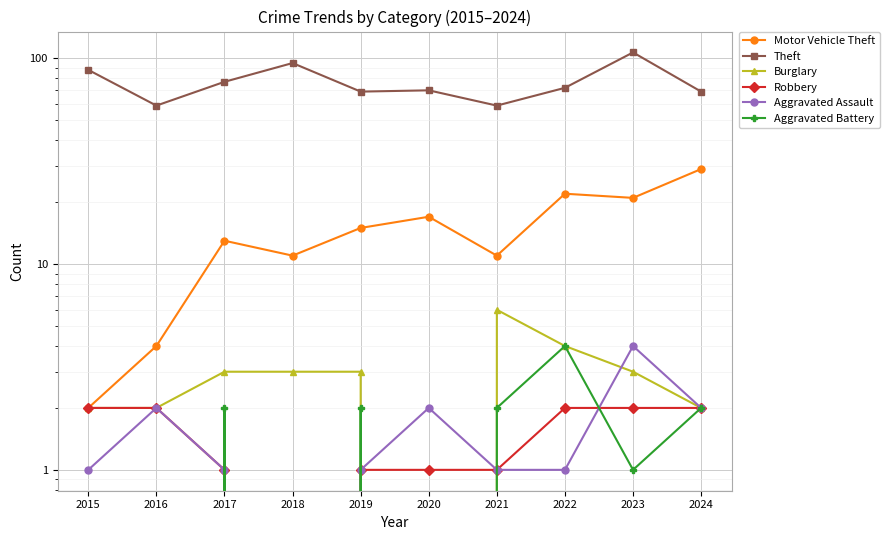

True or false: Aggravated Assault and Aggravated Battery cross at least once.

True